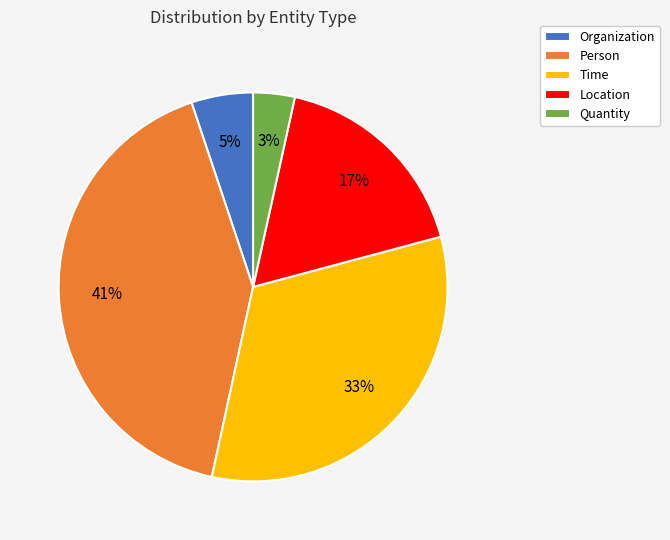

Does any single category account for the majority?

No